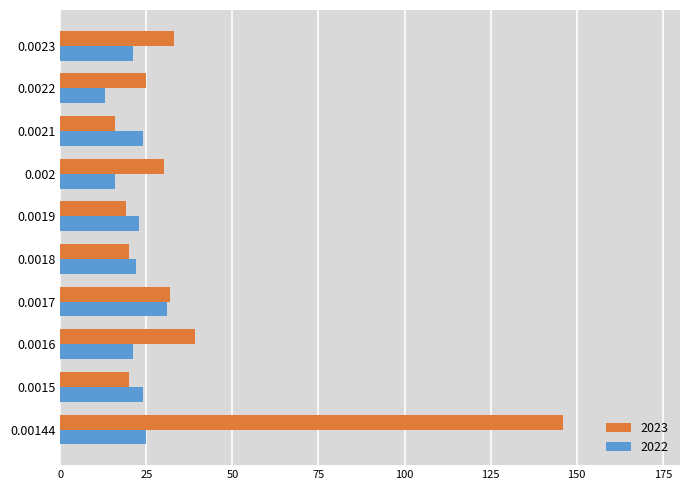

What is the lowest value of the 2023 series?

16